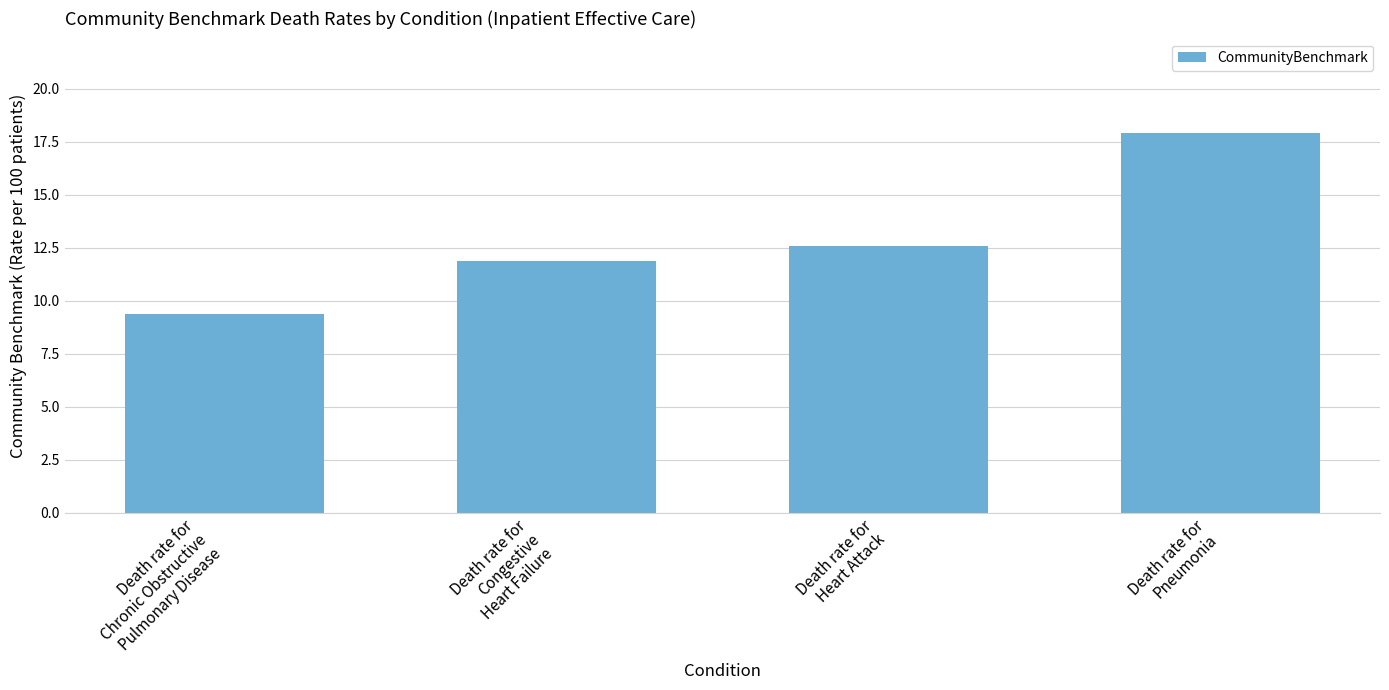

The value at Death rate for
Pneumonia is 28.6. True or false?

False